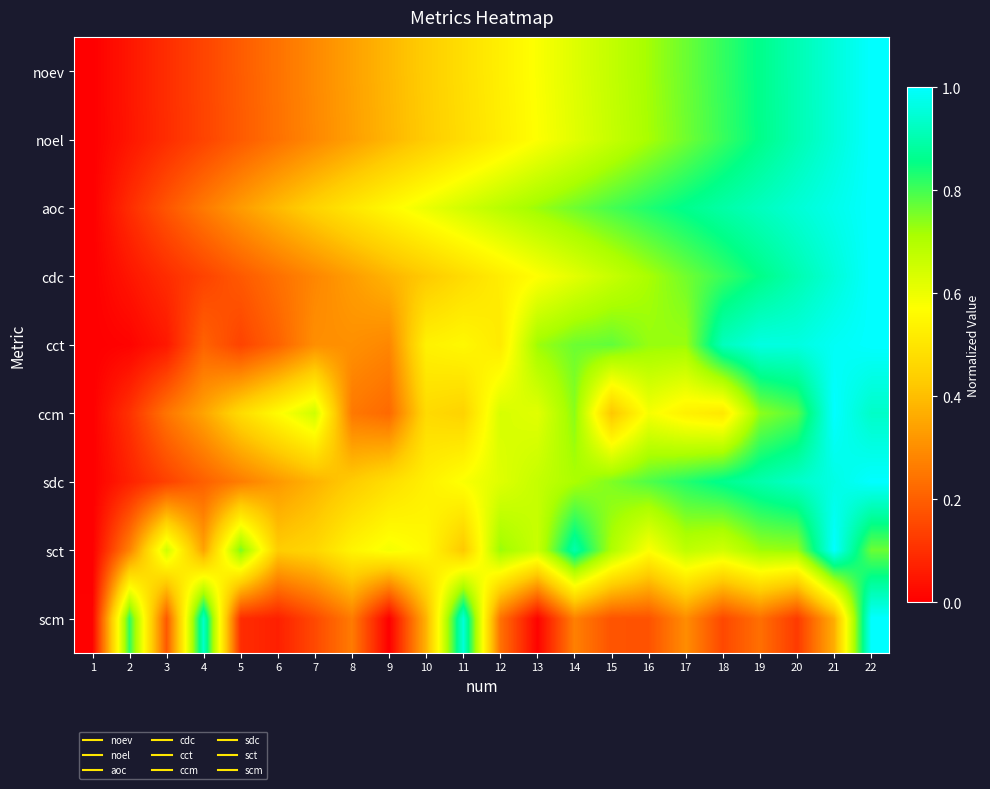

Reading left to right, extract all data points from this chart.

noev: 1=0.0	2=0.0	3=0.1	4=0.1	5=0.2	6=0.2	7=0.3	8=0.3	9=0.4	10=0.4	11=0.5	12=0.5	13=0.6	14=0.6	15=0.7	16=0.7	17=0.8	18=0.8	19=0.9	20=0.9	21=1.0	22=1.0
noel: 1=0.0	2=0.0	3=0.1	4=0.1	5=0.2	6=0.2	7=0.3	8=0.3	9=0.4	10=0.4	11=0.5	12=0.5	13=0.6	14=0.6	15=0.7	16=0.7	17=0.8	18=0.8	19=0.9	20=0.9	21=1.0	22=1.0
aoc: 1=0.0	2=0.1	3=0.2	4=0.3	5=0.3	6=0.4	7=0.5	8=0.5	9=0.6	10=0.6	11=0.6	12=0.7	13=0.7	14=0.8	15=0.8	16=0.8	17=0.9	18=0.9	19=0.9	20=0.9	21=1.0	22=1.0
cdc: 1=0.0	2=0.0	3=0.1	4=0.1	5=0.2	6=0.2	7=0.3	8=0.3	9=0.4	10=0.4	11=0.5	12=0.5	13=0.6	14=0.6	15=0.7	16=0.7	17=0.8	18=0.8	19=0.9	20=0.9	21=1.0	22=1.0
cct: 1=0.0	2=0.0	3=0.1	4=0.2	5=0.1	6=0.2	7=0.3	8=0.3	9=0.3	10=0.5	11=0.6	12=0.5	13=0.7	14=0.8	15=0.8	16=0.7	17=0.7	18=0.9	19=1.0	20=1.0	21=1.0	22=1.0
ccm: 1=0.0	2=0.1	3=0.2	4=0.3	5=0.5	6=0.6	7=0.7	8=0.3	9=0.2	10=0.5	11=0.5	12=0.6	13=0.6	14=0.7	15=0.4	16=0.6	17=0.5	18=0.5	19=0.7	20=0.8	21=1.0	22=0.9
sdc: 1=0.0	2=0.1	3=0.1	4=0.2	5=0.3	6=0.3	7=0.4	8=0.4	9=0.5	10=0.5	11=0.6	12=0.6	13=0.7	14=0.7	15=0.8	16=0.8	17=0.8	18=0.9	19=0.9	20=0.9	21=1.0	22=1.0
sct: 1=0.0	2=0.3	3=0.7	4=0.3	5=0.8	6=0.4	7=0.5	8=0.5	9=0.6	10=0.6	11=0.4	12=0.7	13=0.7	14=0.9	15=0.7	16=0.6	17=0.7	18=0.6	19=0.7	20=0.7	21=1.0	22=0.8
scm: 1=0.0	2=0.8	3=0.2	4=0.9	5=0.1	6=0.1	7=0.2	8=0.3	9=0.0	10=0.4	11=1.0	12=0.2	13=0.0	14=0.3	15=0.2	16=0.2	17=0.3	18=0.2	19=0.2	20=0.1	21=0.4	22=1.0